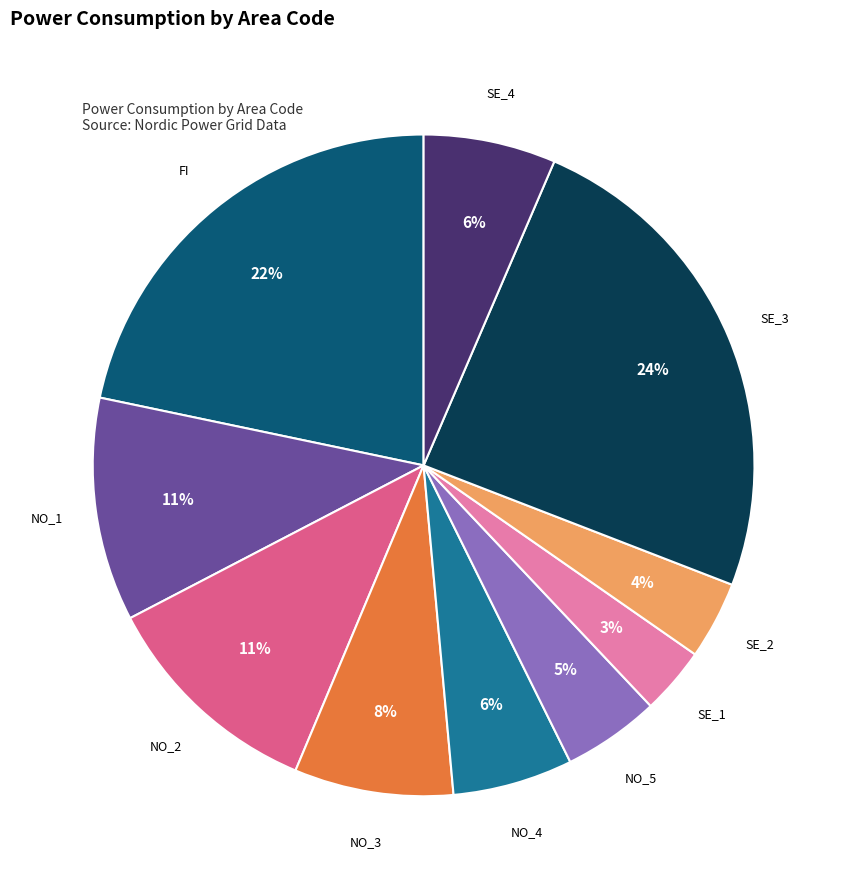

Does any single category account for the majority?

No